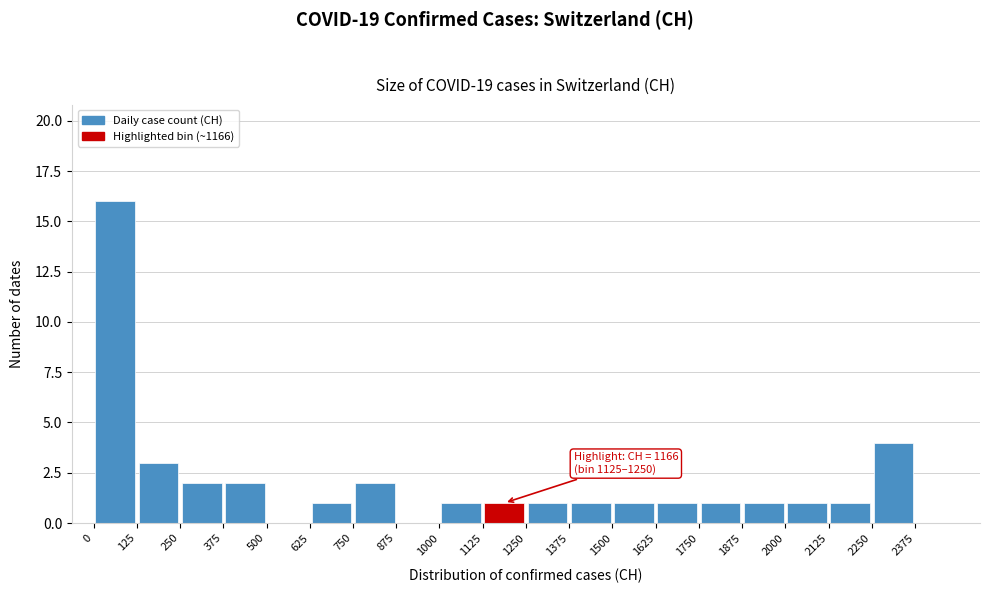

Which range on the x-axis has the tallest bar?

0 to 125